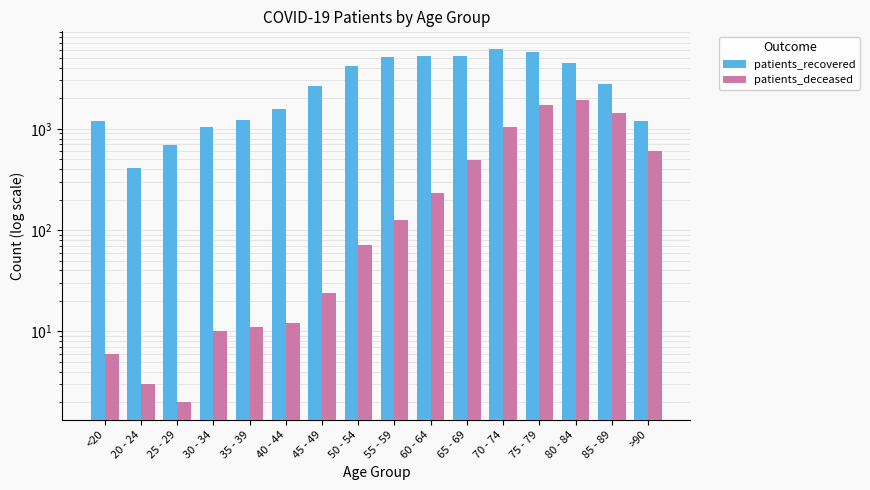

Reading right to left, extract all data points from this chart.

patients_recovered: 1195	2737	4478	5747	6134	5176	5211	5141	4176	2654	1551	1207	1035	696	408	1202
patients_deceased: 597	1428	1925	1700	1034	493	233	126	72	24	12	11	10	2	3	6